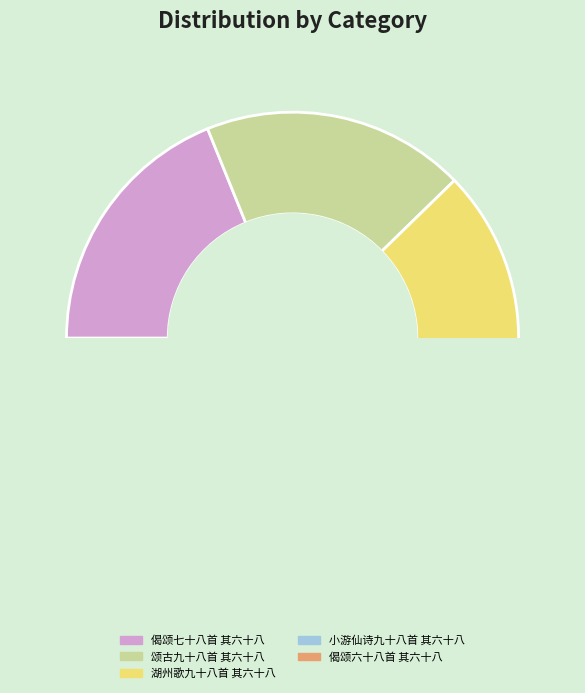

How many slices are in this pie chart?

5